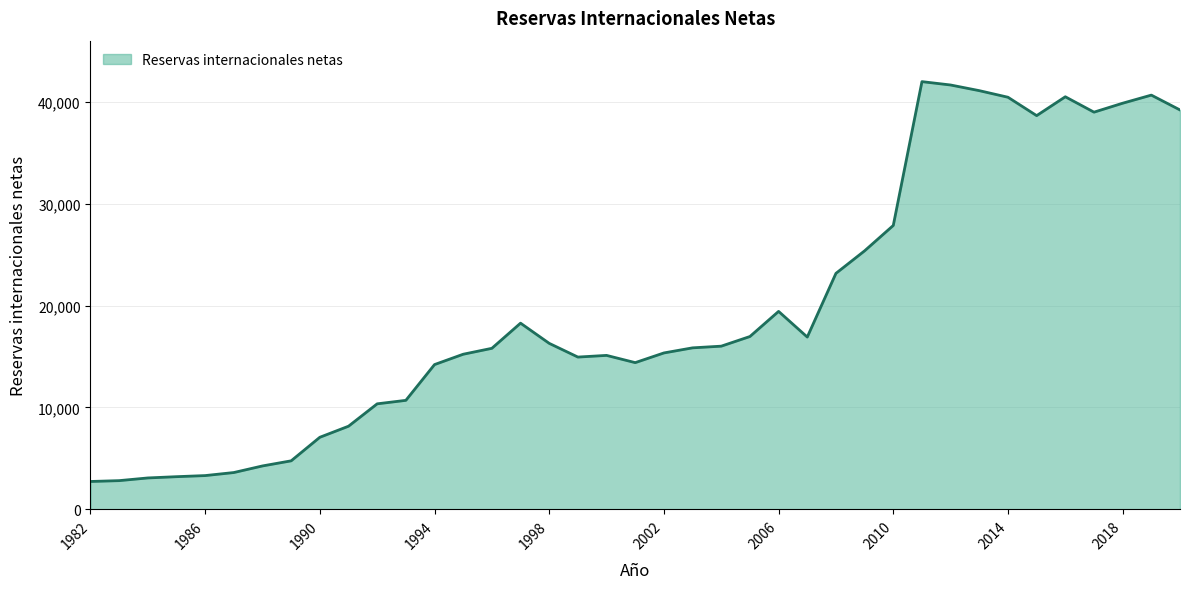

What is the difference between the maximum and minimum values?

39244